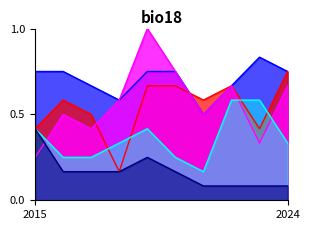

What is the maximum value shown in the chart?

1.0